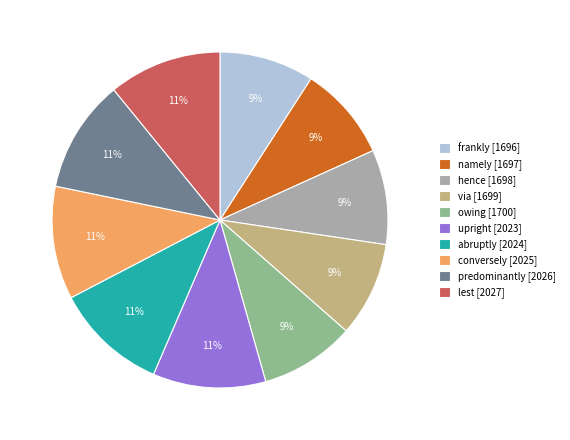

Does frankly represent more than half of the total?

No